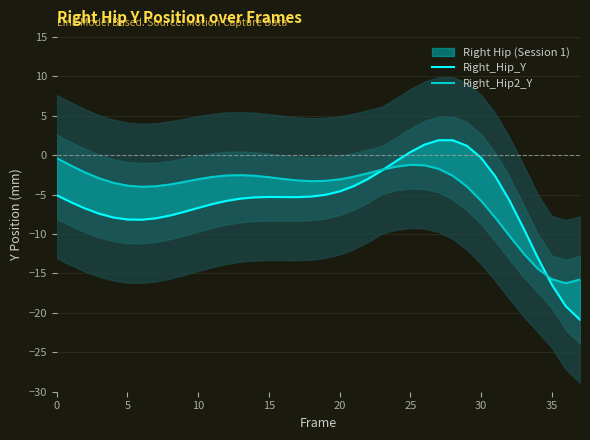

Which label corresponds to the smallest value in the chart?

37